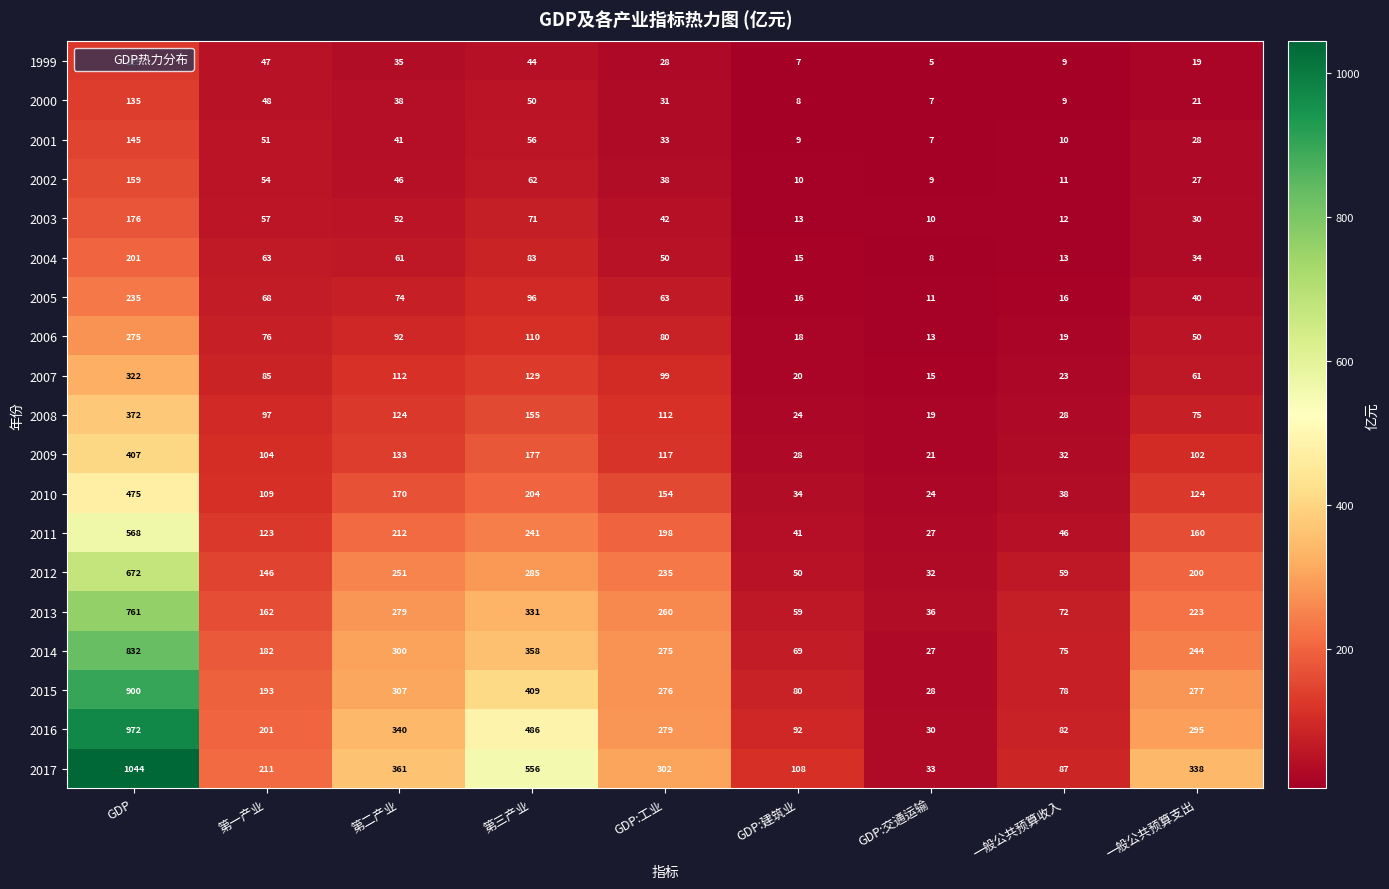

Which series changed the most between GDP:交通运输 and 一般公共预算支出?

2017